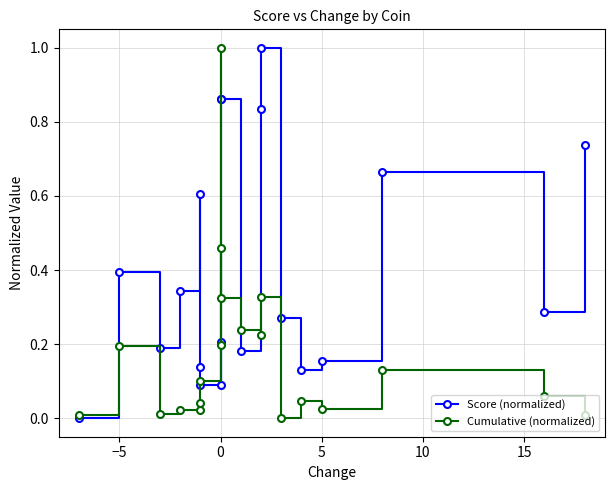

Which series has the widest spread of values?

Score (normalized)